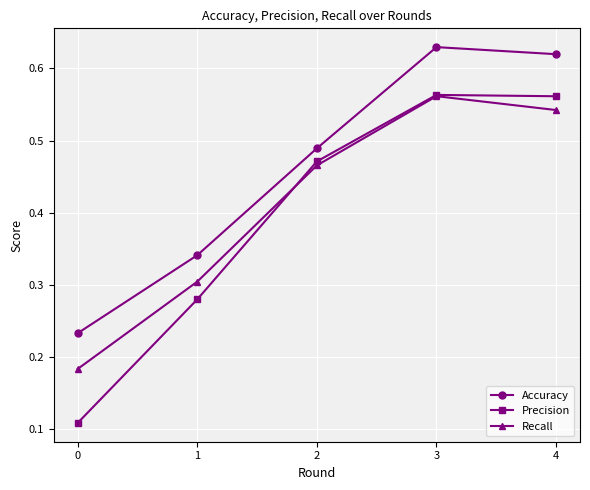

Which series has the largest range (max minus min)?

Precision